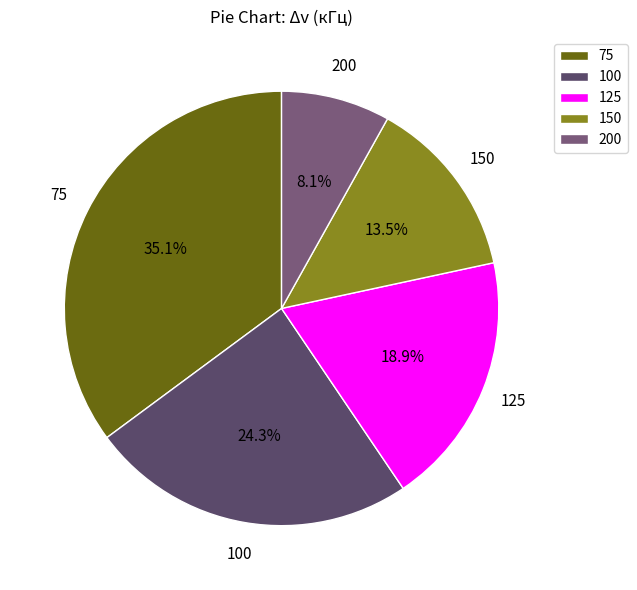

To the nearest percent, what percentage of the pie is 100?

24%